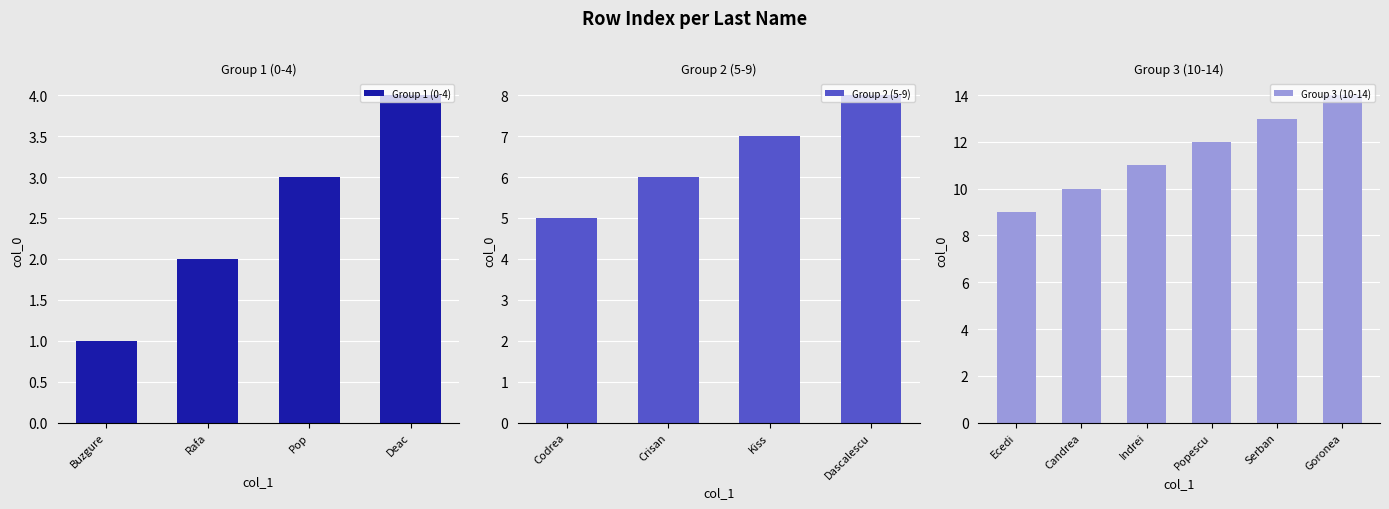

Does the chart contain any negative values?

No